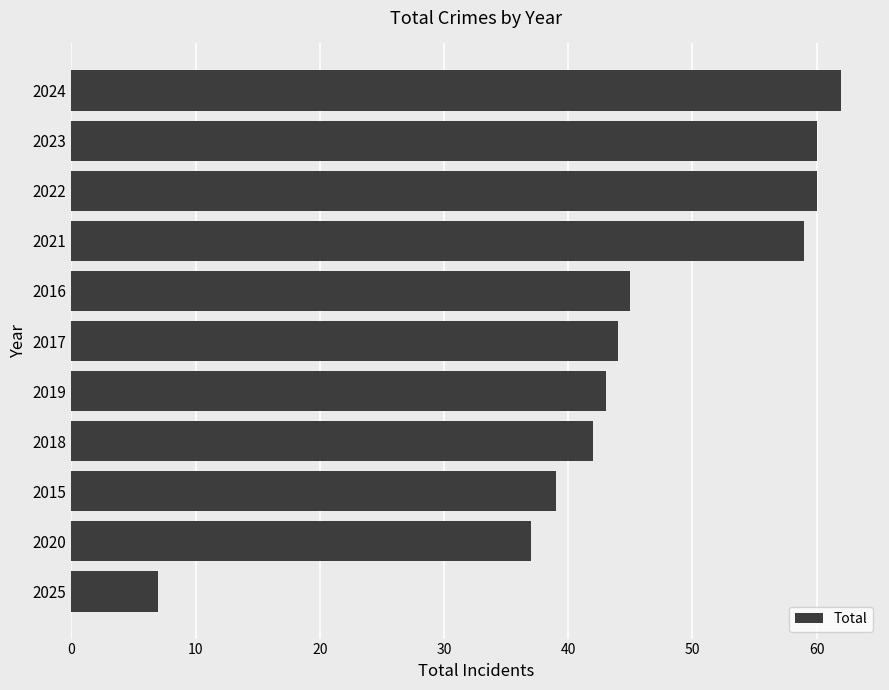

True or false: the data shows 26 at 2016.

False